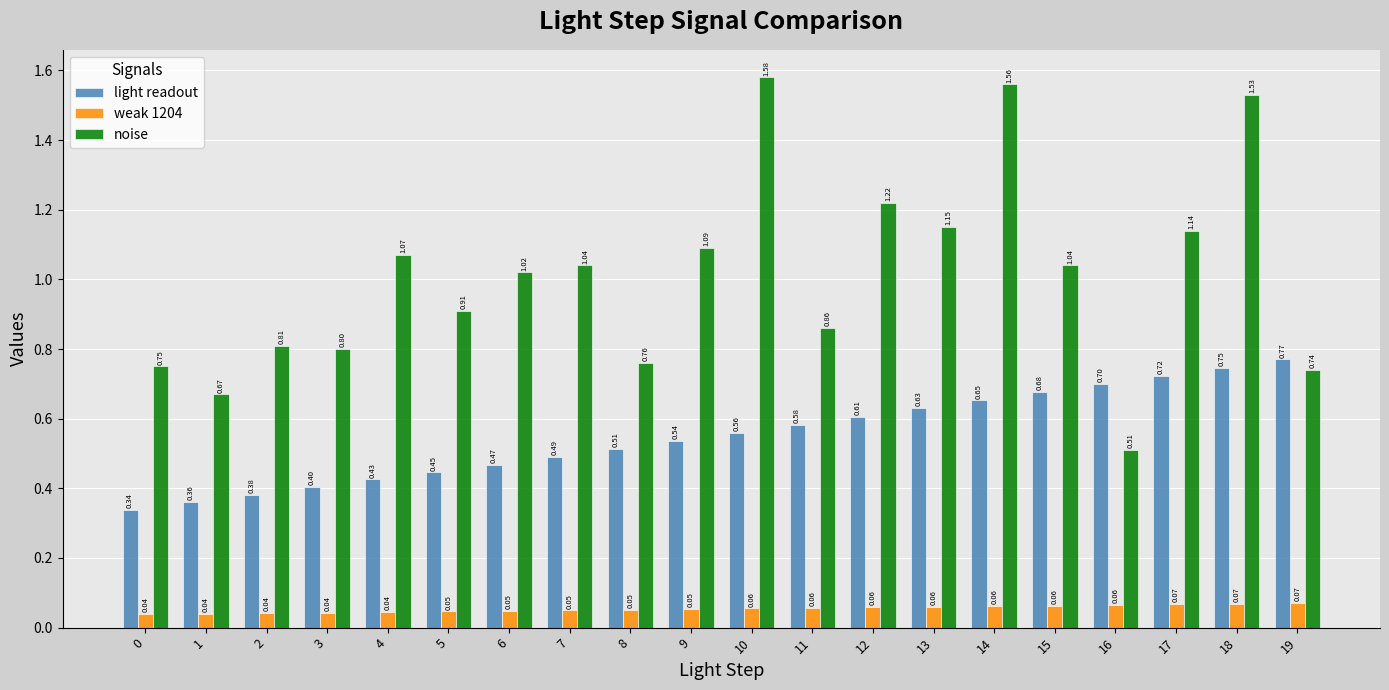

What is the difference between the maximum and minimum values in the light readout series?

0.4